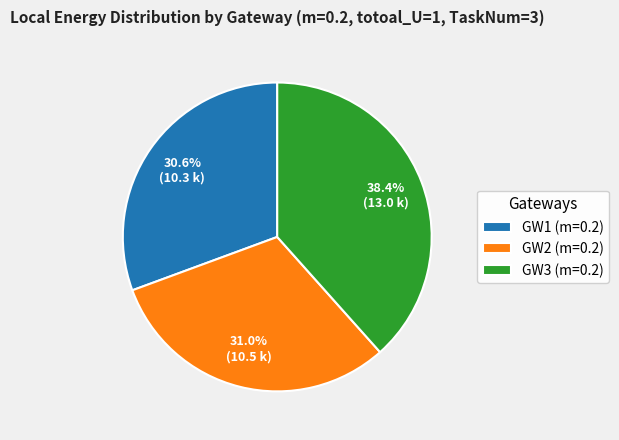

To the nearest percent, what is the combined percentage of GW3 (m=0.2) and GW2 (m=0.2)?

69%